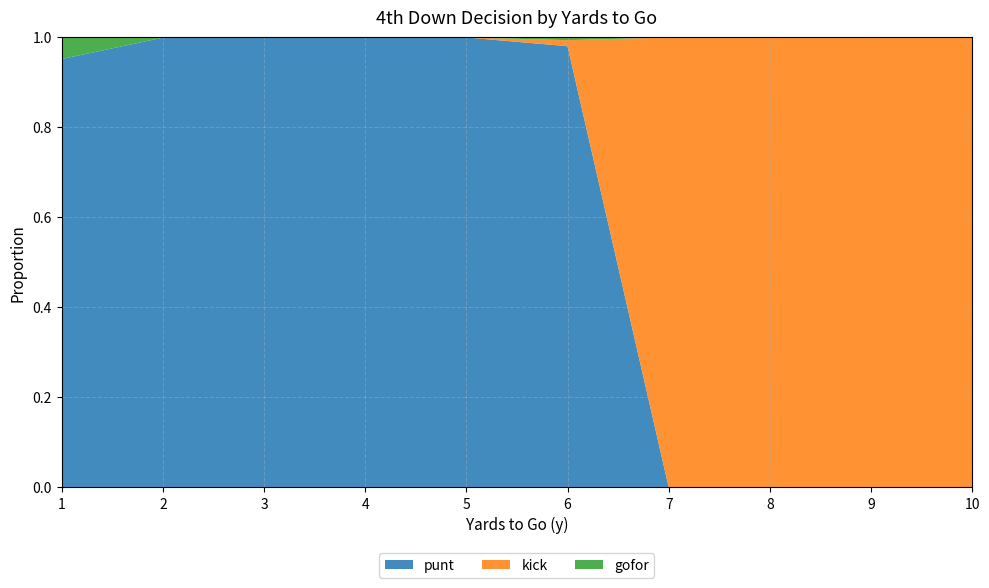

Reading right to left, what are all the values shown in this chart?

punt: 0.0	0.0	0.0	0.0	1.0	1.0	1.0	1.0	1.0	1.0
kick: 1.0	1.0	1.0	1.0	0.0	0.0	0.0	0.0	0.0	0.0
gofor: 0.0	0.0	0.0	0.0	0.0	0.0	0.0	0.0	0.0	0.0